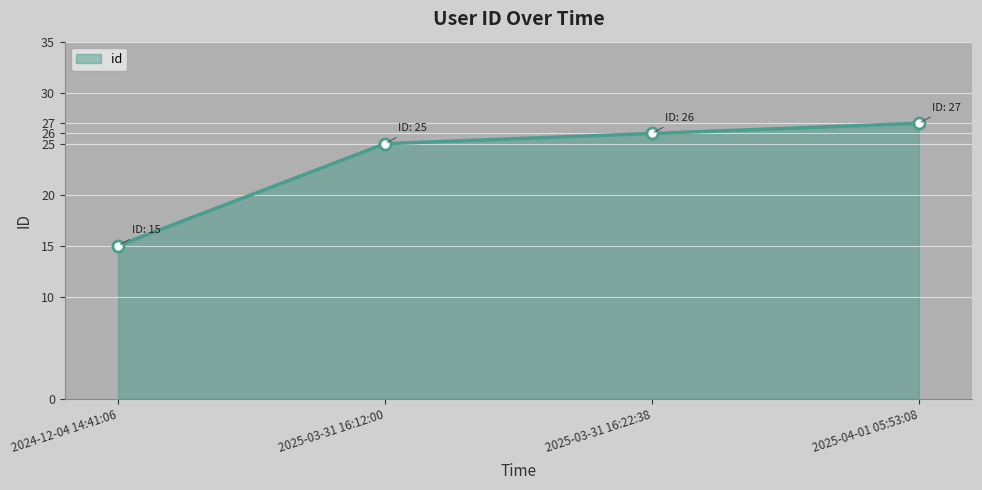

What is the difference between the maximum and second lowest values?

2